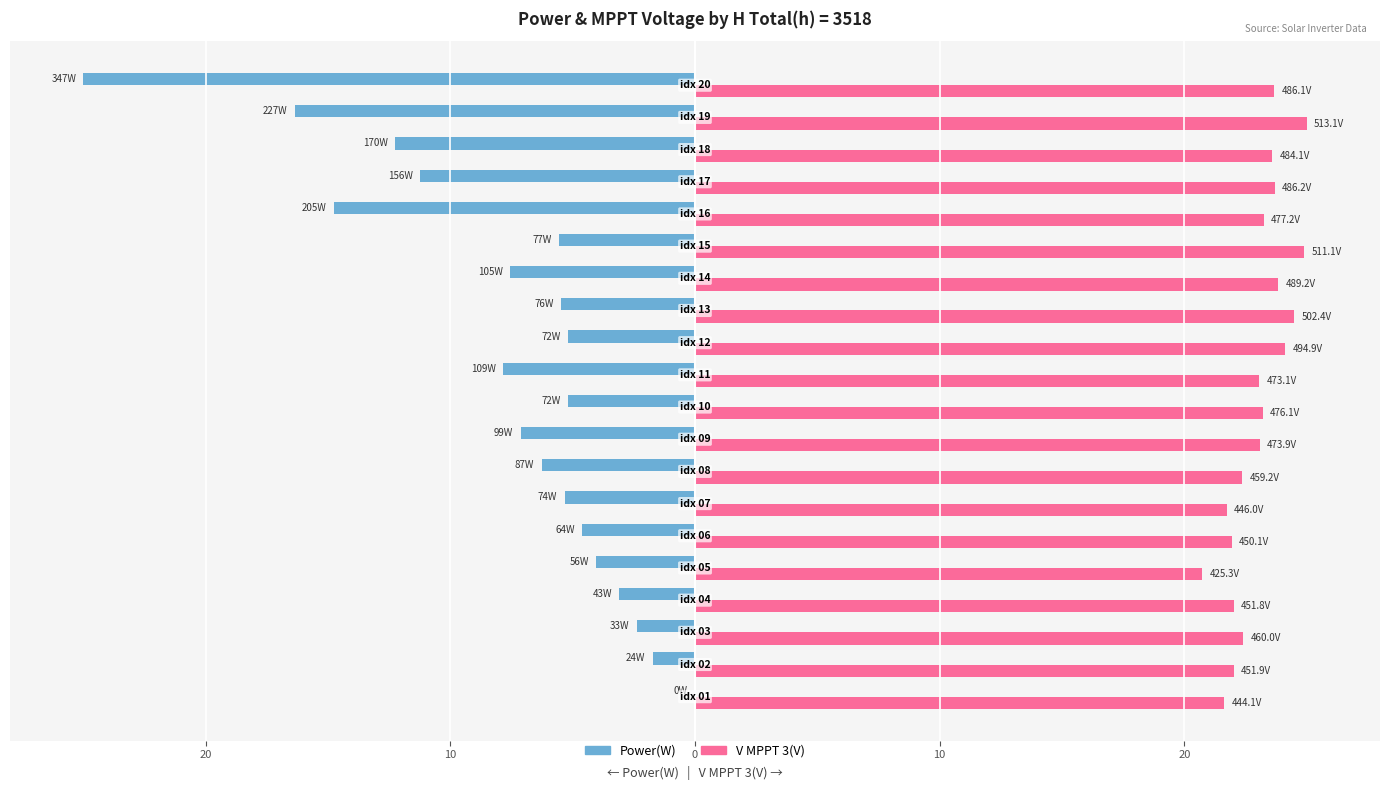

What are all the series names shown in the legend?

Power(W), V MPPT 3(V)